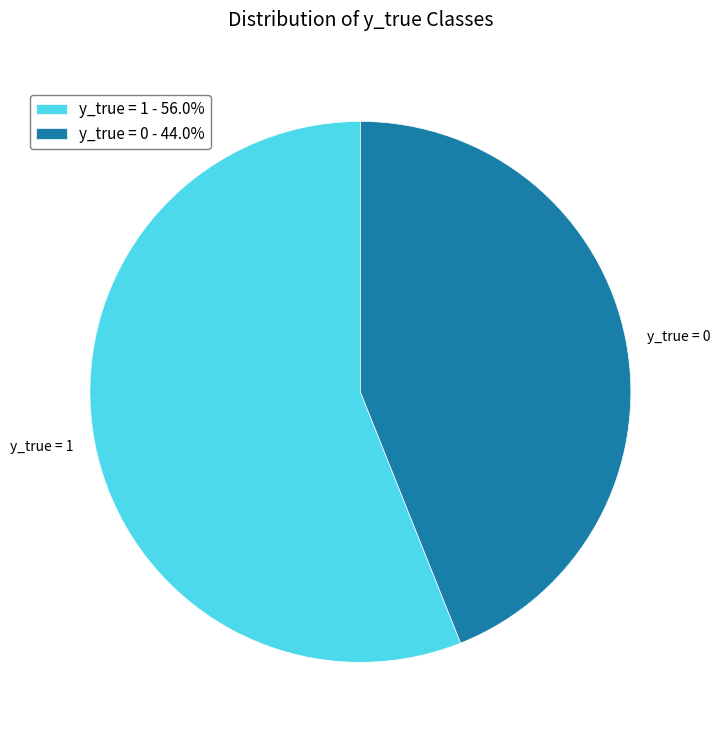

Count the number of slices in the pie.

2